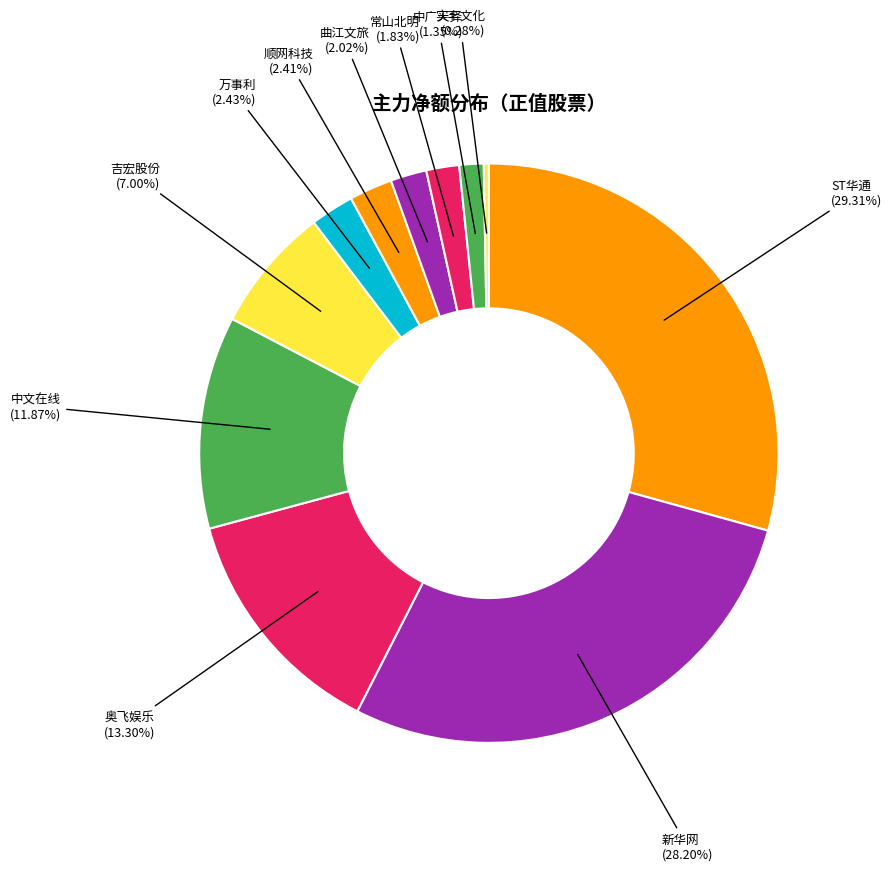

How many slices are in this pie chart?

11